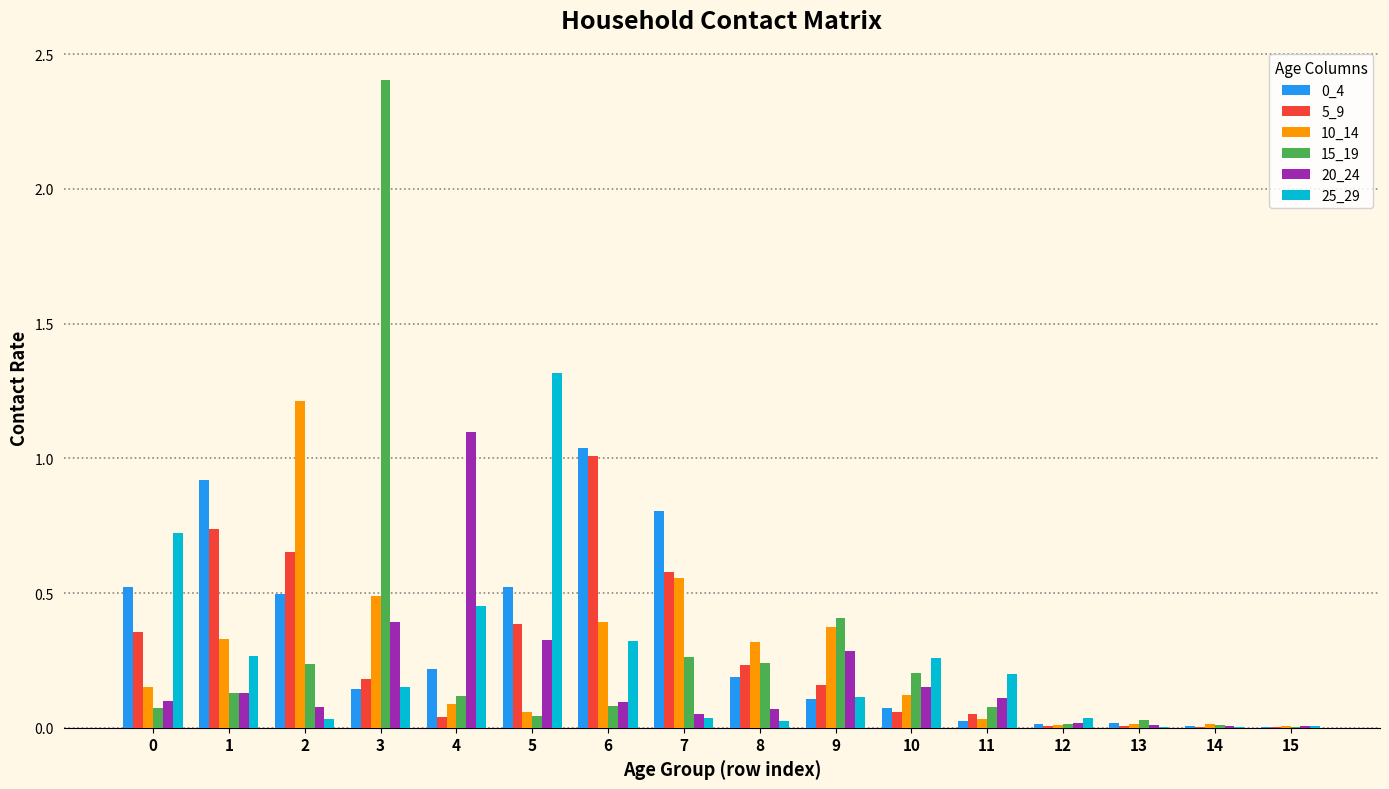

Is the value of 5_9 at 11 greater than the value of 10_14 at 2?

No